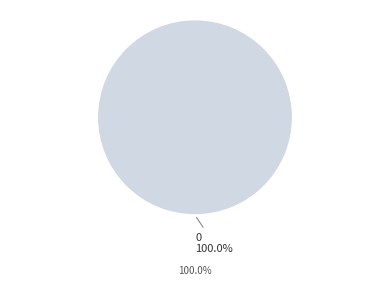

Is there a majority slice in this chart?

Yes